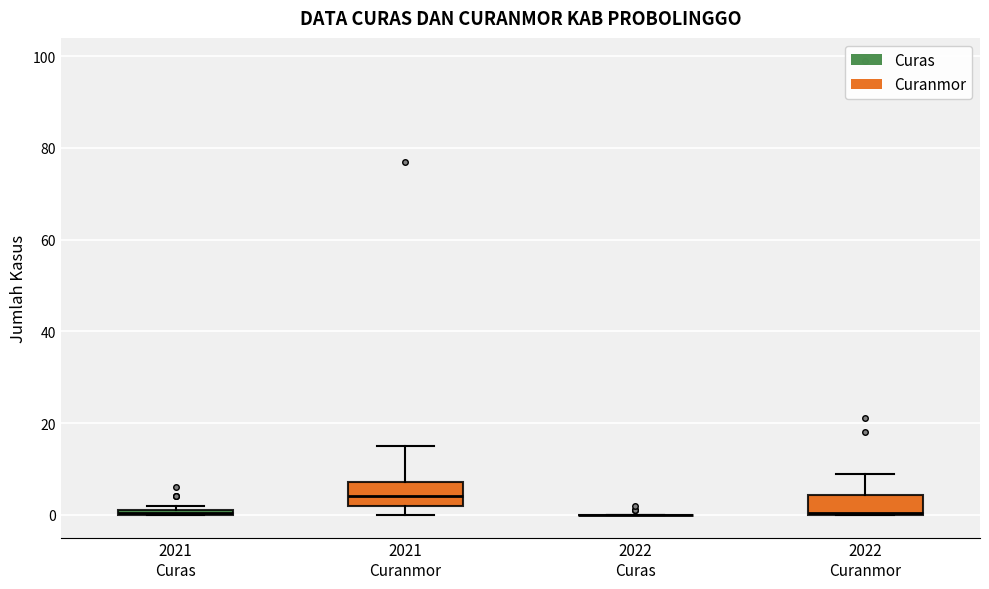

Where is the lower edge of the box for 2021 Curas on the y-axis? The values are not printed on the chart, so give them approximately, as read against the axis.

0